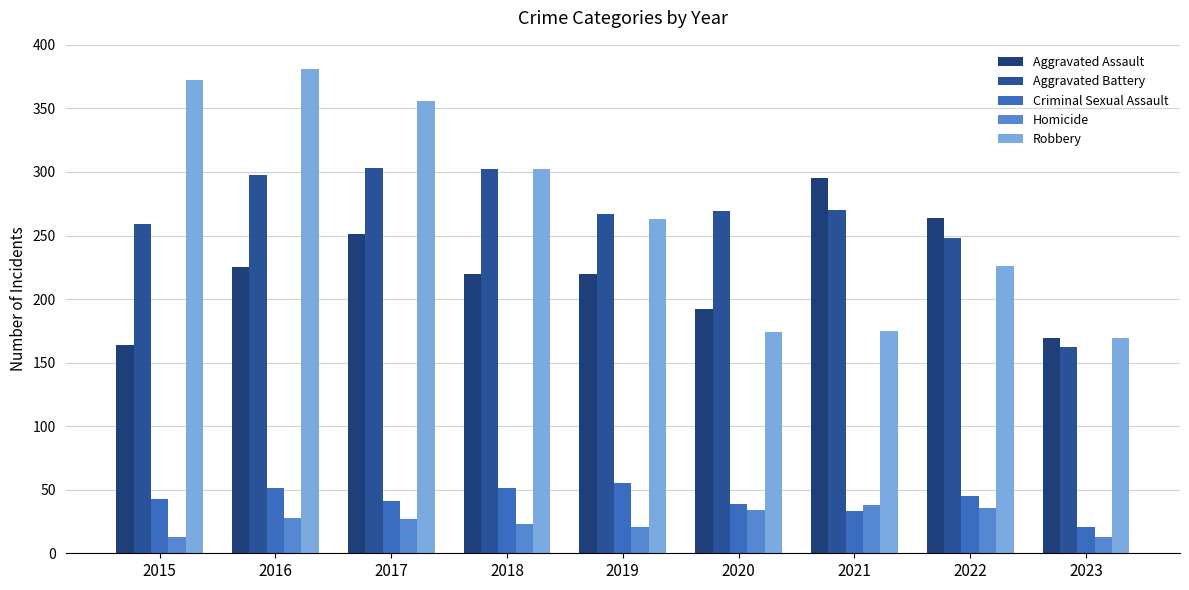

The Aggravated Assault series shows 138 at 2019. True or false?

False